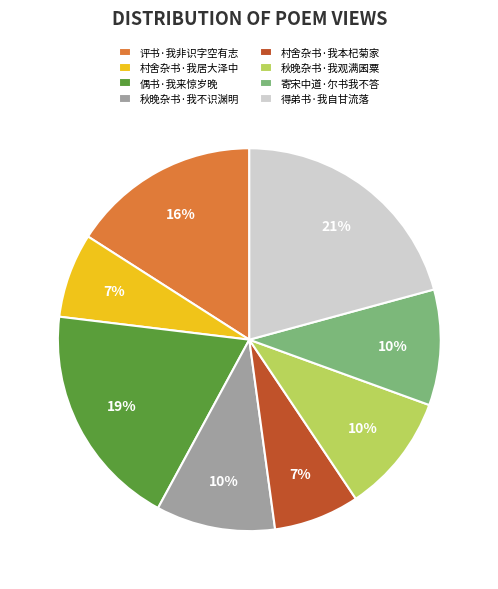

Count the number of slices in the pie.

8